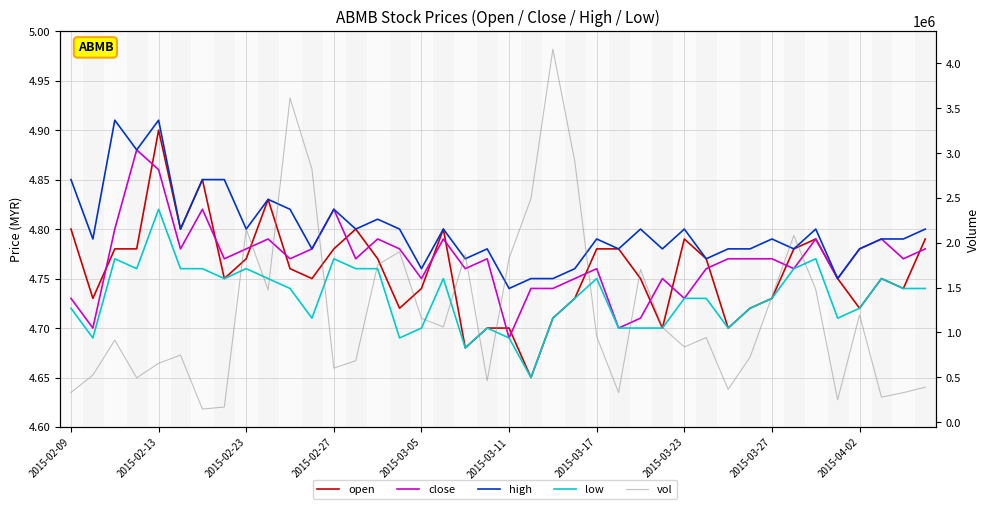

Between 21 and 39, which series saw the biggest shift?

vol